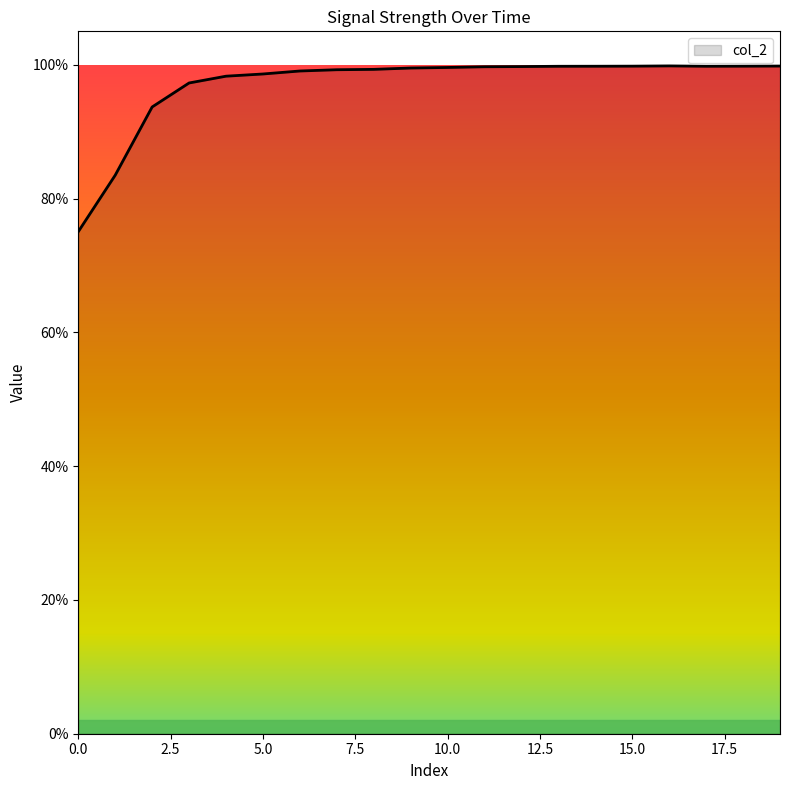

Does the chart have visible grid lines?

No